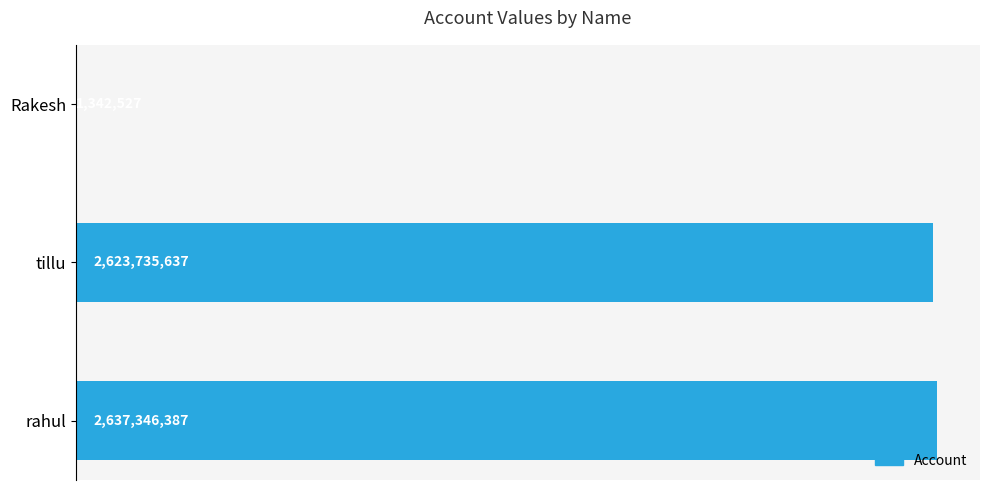

Are the bars horizontal?

Yes